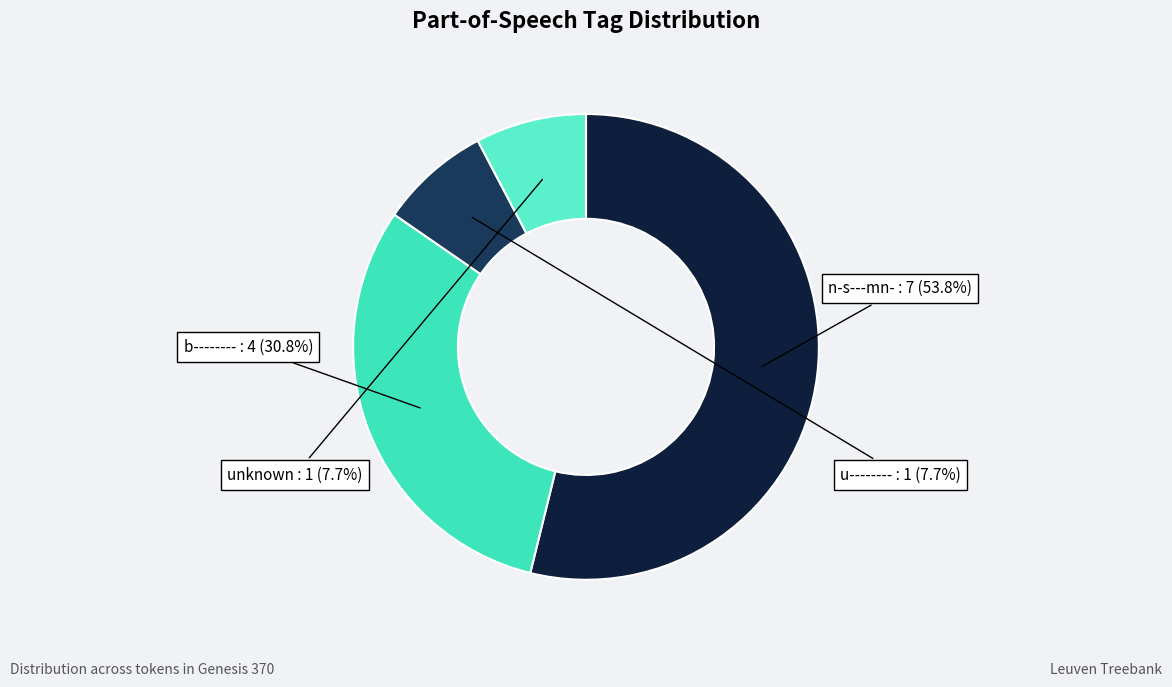

Approximately how many times larger is the value at u-------- compared to n-s---mn-?

0.1